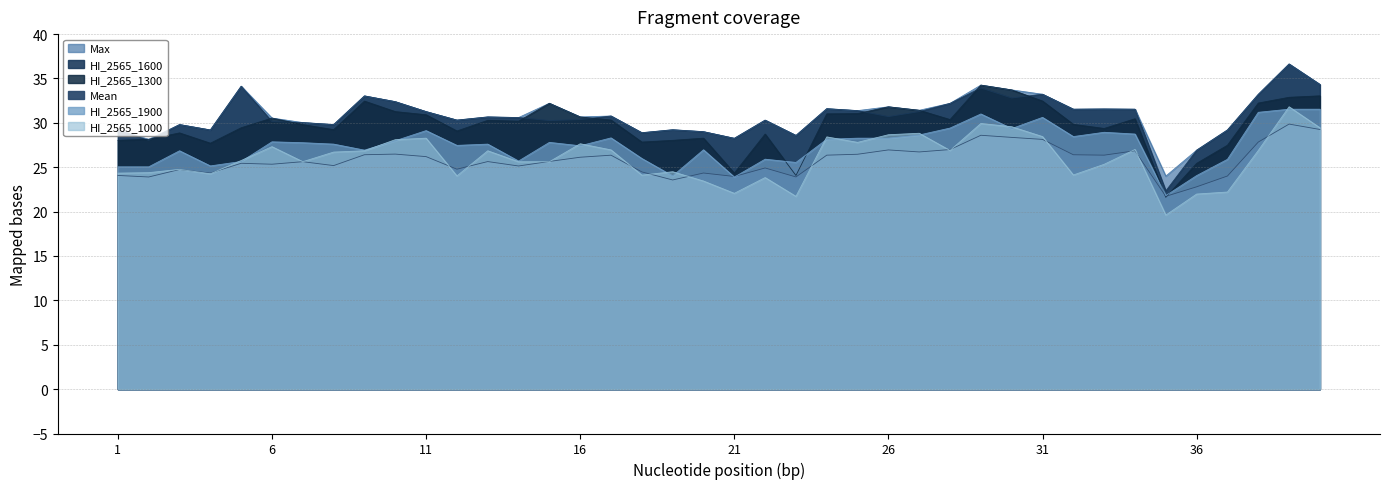

After their last crossing, which series has the higher values: HI_2565_1300 or Mean?

HI_2565_1300